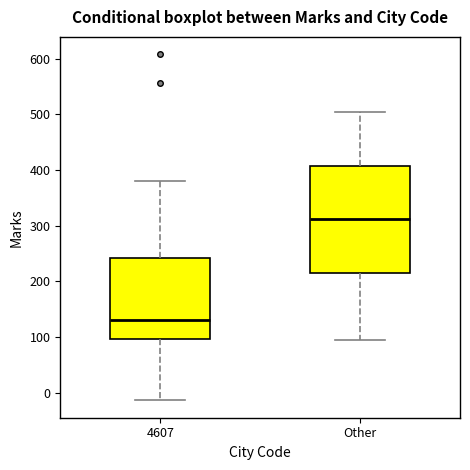

Which box has the highest median line?

Other